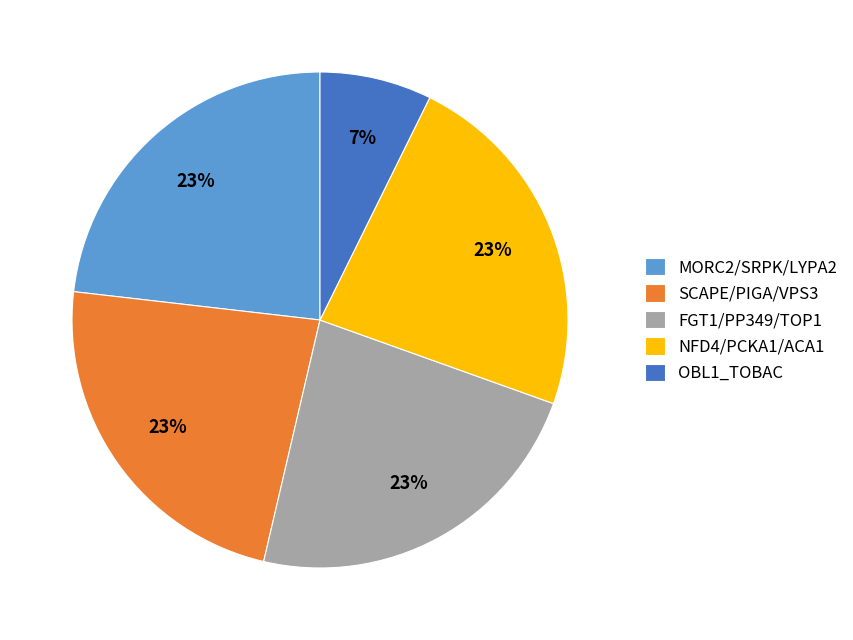

What percentage is the NFD4/PCKA1/ACA1 slice, to the nearest percent?

23%